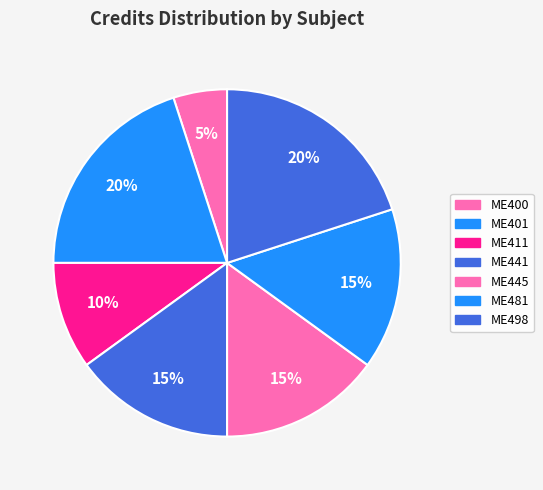

Approximately how many times larger is the value at ME481 compared to ME411?

1.5